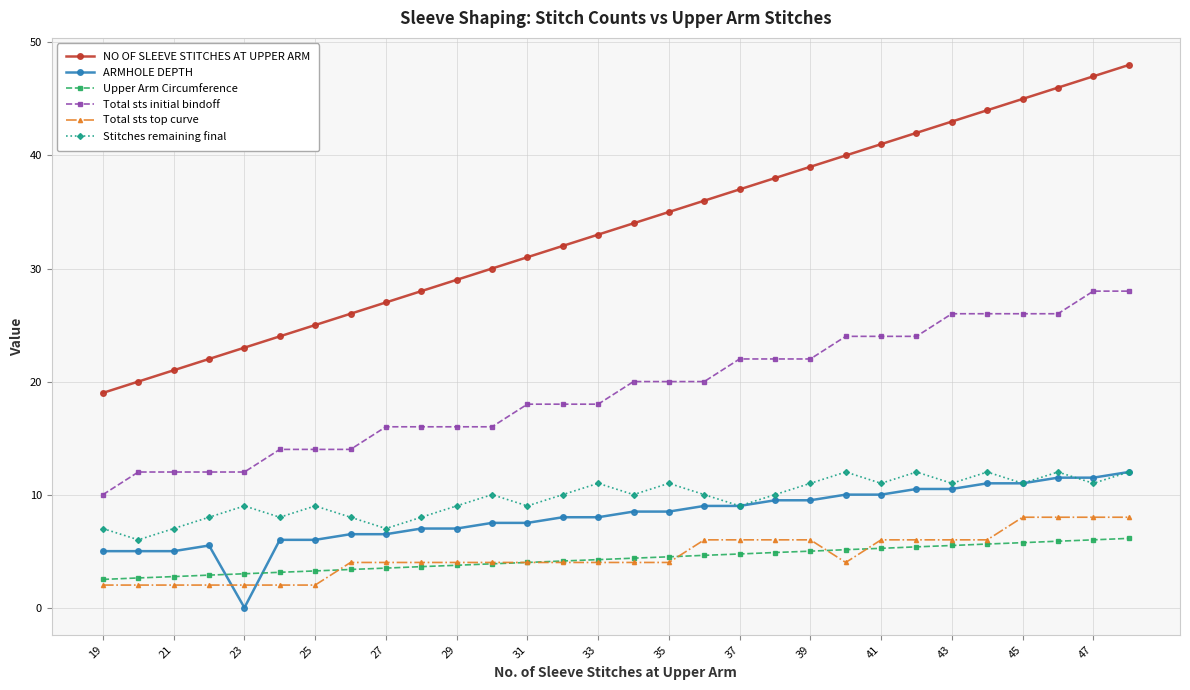

What are all the series names shown in the legend?

NO OF SLEEVE STITCHES AT UPPER ARM, ARMHOLE DEPTH, Upper Arm Circumference, Total sts initial bindoff, Total sts top curve, Stitches remaining final